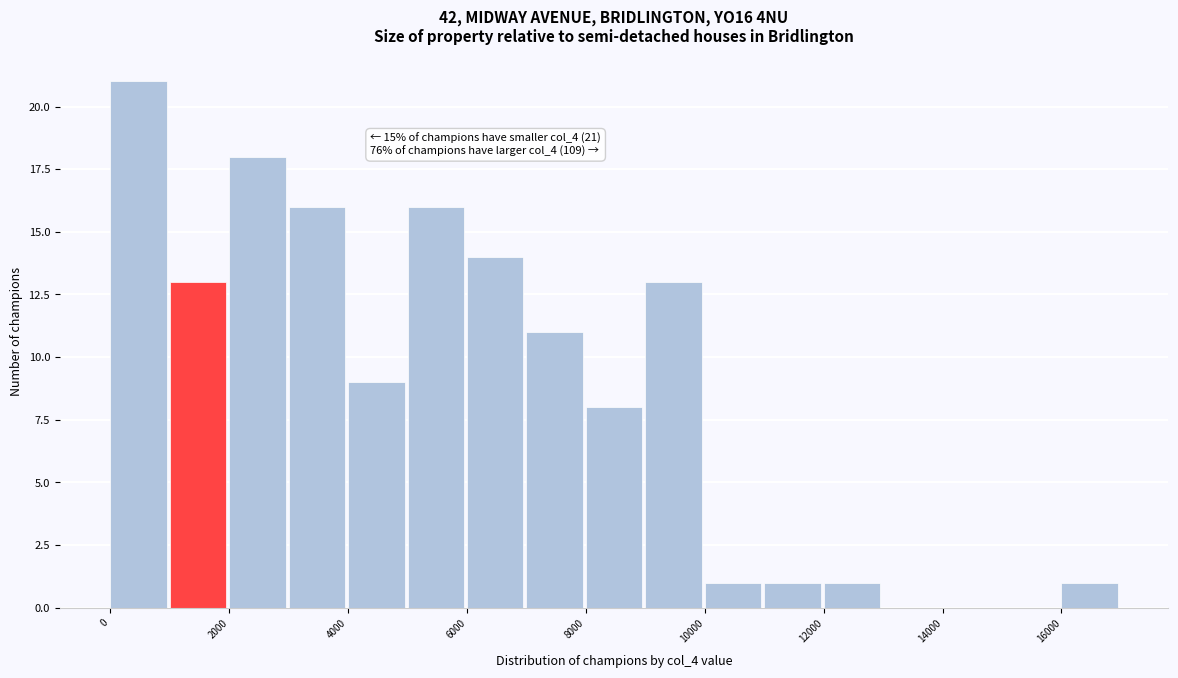

Over which range of the x-axis is the bar tallest?

0 to 1000